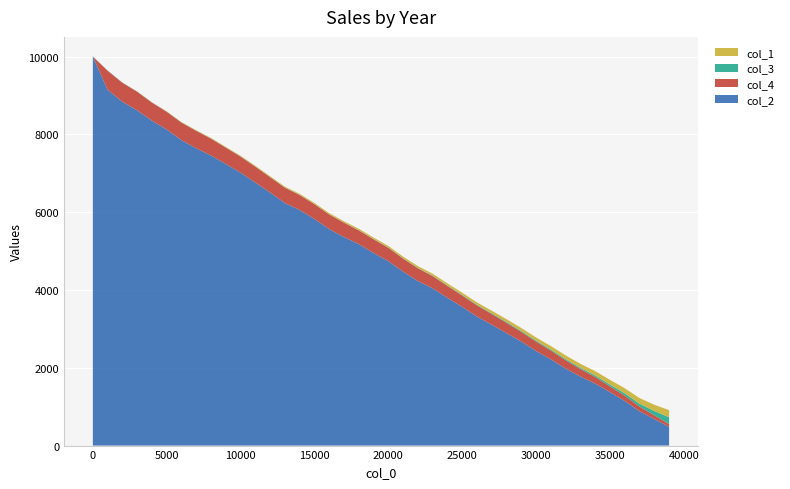

Reading right to left, what are all the values shown in this chart?

col_1: 39001=183.0	38001=162.1	37001=146.0	36001=132.6	35001=121.2	34001=112.1	33001=103.9	32001=96.4	31001=89.8	30001=83.6	29001=78.3	28001=73.4	27001=68.8	26001=64.4	25001=60.2	24001=56.4	23001=52.6	22001=49.1	21001=45.7	20001=42.7	19001=39.6	18001=36.8	17001=34.0	16001=31.4	15001=28.9	14001=26.5	13001=24.4	12001=22.2	11001=20.0	10001=17.9	9001=15.9	8001=13.9	7001=12.0	6001=10.1	5001=8.4	4001=6.6	3001=4.9	2001=3.2	1001=1.6	1=0.0
col_2: 39001=480.0	38001=683.0	37001=882.0	36001=1145.0	35001=1374.0	34001=1593.0	33001=1773.0	32001=1980.0	31001=2216.0	30001=2430.0	29001=2675.0	28001=2890.0	27001=3107.0	26001=3316.0	25001=3564.0	24001=3799.0	23001=4043.0	22001=4227.0	21001=4472.0	20001=4739.0	19001=4951.0	18001=5178.0	17001=5361.0	16001=5563.0	15001=5823.0	14001=6055.0	13001=6235.0	12001=6504.0	11001=6760.0	10001=7015.0	9001=7238.0	8001=7456.0	7001=7640.0	6001=7851.0	5001=8123.0	4001=8351.0	3001=8616.0	2001=8838.0	1001=9144.0	1=10000.0
col_3: 39001=174.0	38001=109.0	37001=73.0	36001=60.0	35001=47.0	34001=37.0	33001=31.0	32001=28.0	31001=26.0	30001=23.0	29001=22.0	28001=21.0	27001=16.0	26001=14.0	25001=12.0	24001=9.0	23001=9.0	22001=7.0	21001=7.0	20001=6.0	19001=6.0	18001=4.0	17001=4.0	16001=4.0	15001=4.0	14001=4.0	13001=4.0	12001=4.0	11001=4.0	10001=4.0	9001=4.0	8001=5.0	7001=5.0	6001=5.0	5001=5.0	4001=5.0	3001=5.0	2001=5.0	1001=5.0	1=5.0
col_4: 39001=74.0	38001=96.0	37001=121.0	36001=137.0	35001=147.0	34001=172.0	33001=194.0	32001=214.0	31001=226.0	30001=243.0	29001=247.0	28001=265.0	27001=275.0	26001=286.0	25001=294.0	24001=304.0	23001=314.0	22001=330.0	21001=333.0	20001=345.0	19001=351.0	18001=354.0	17001=367.0	16001=377.0	15001=381.0	14001=385.0	13001=393.0	12001=394.0	11001=408.0	10001=413.0	9001=420.0	8001=433.0	7001=449.0	6001=450.0	5001=456.0	4001=464.0	3001=479.0	2001=487.0	1001=491.0	1=0.0